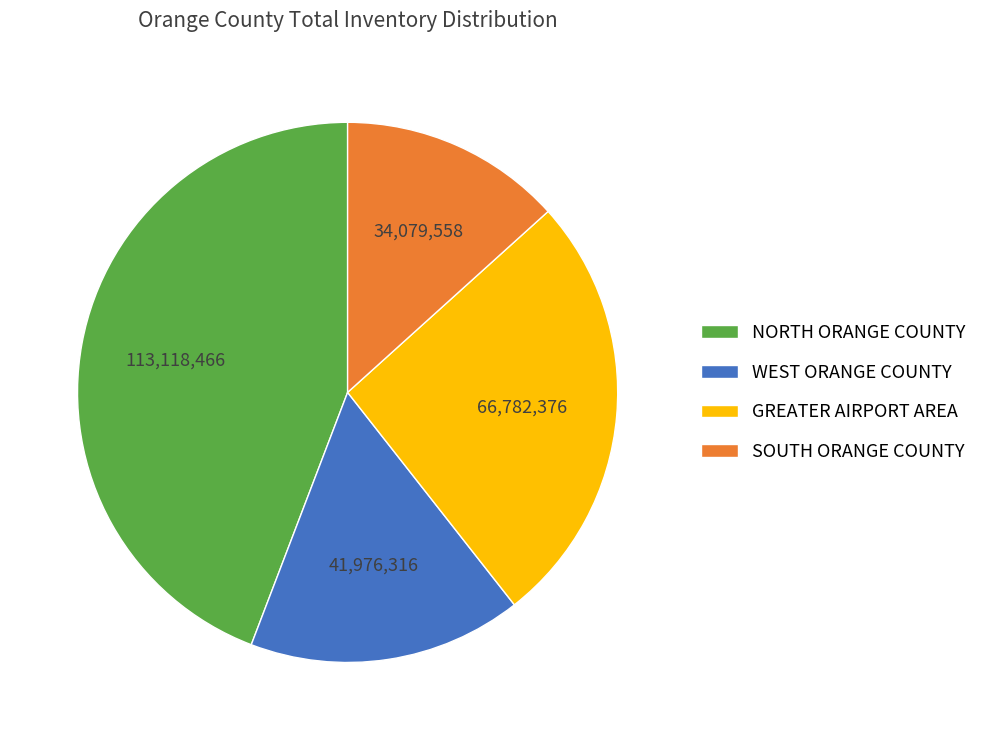

Do SOUTH ORANGE COUNTY and WEST ORANGE COUNTY together represent more than half of the pie?

No